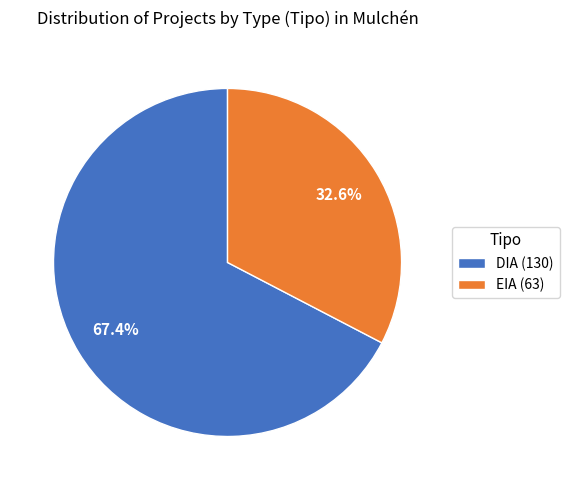

What percentage is the DIA slice, to the nearest percent?

67%